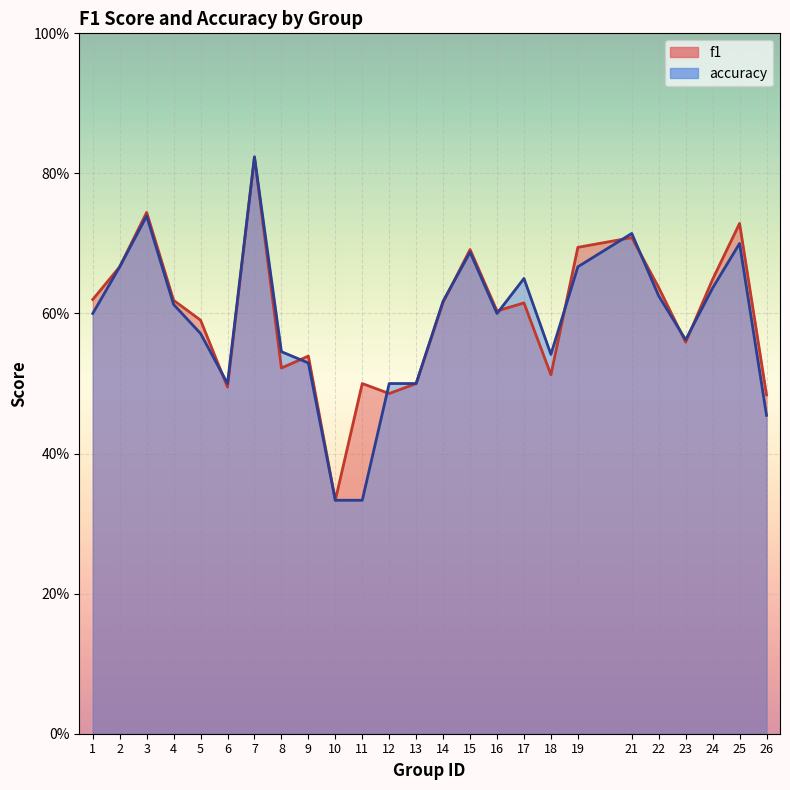

Rank the series by their maximum value, from lowest to highest.

f1, accuracy